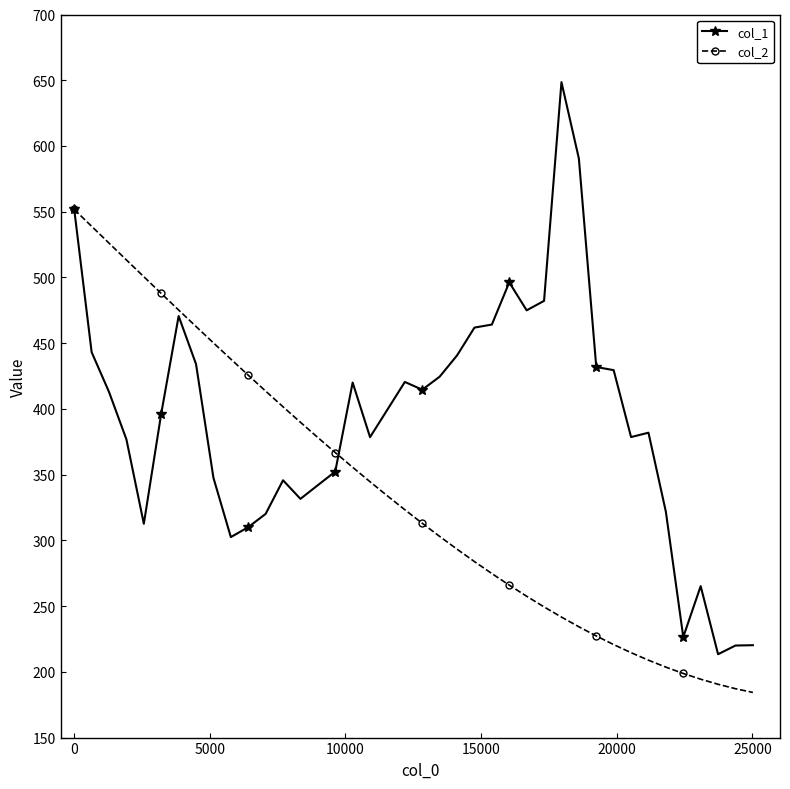

True or false: col_1 and col_2 cross at least once.

True